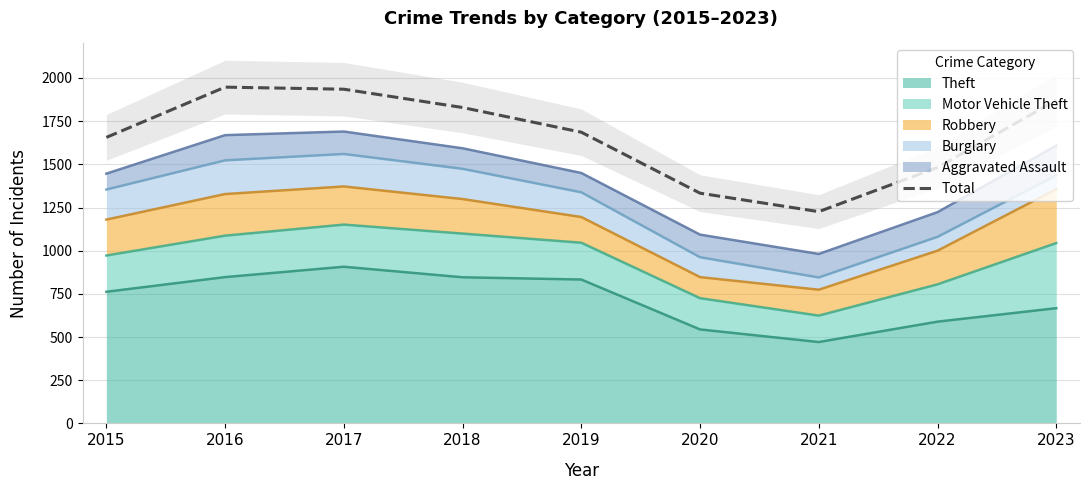

What is the value of the 3rd point from the left?

1935